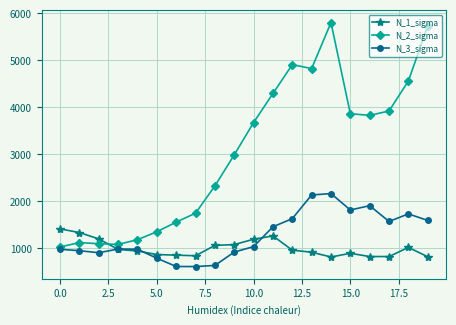

What is the maximum value for N_1_sigma?

1403.1